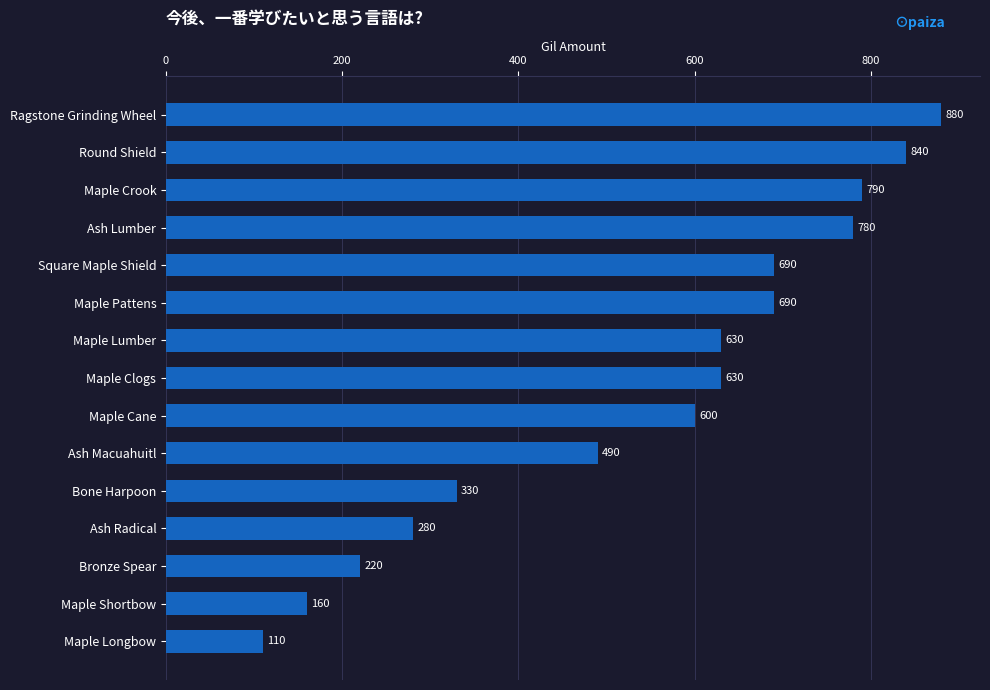

How many distinct data groups are displayed?

1